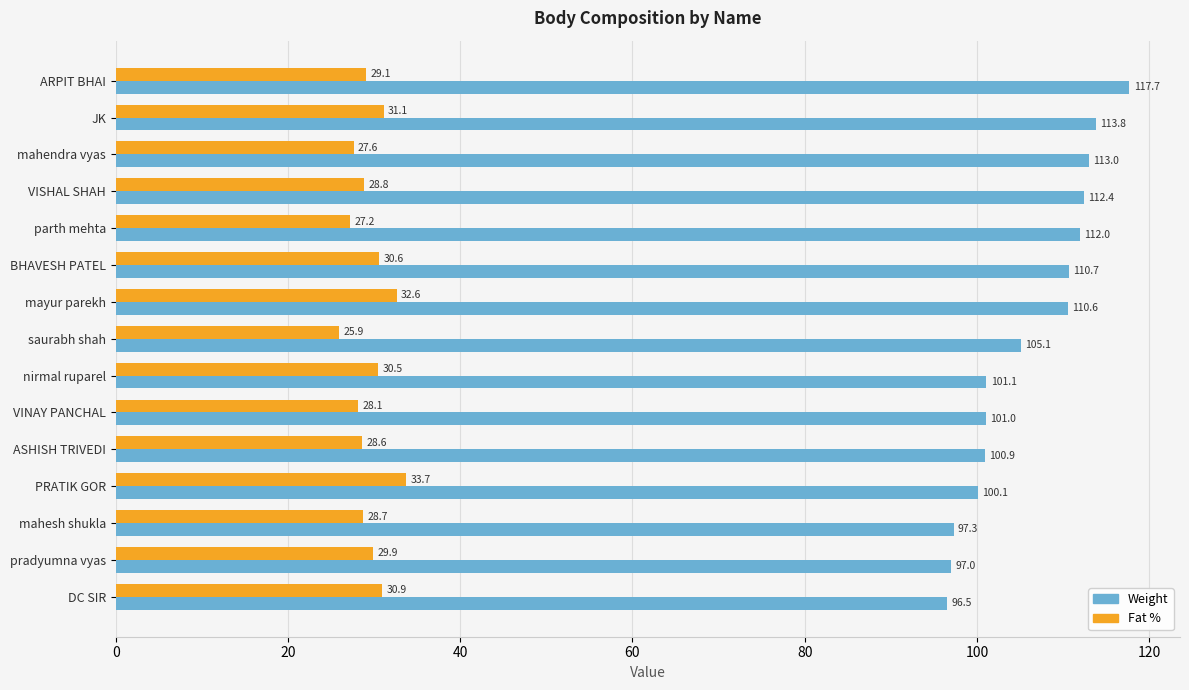

What is the difference between the highest and lowest values at PRATIK GOR?

66.4